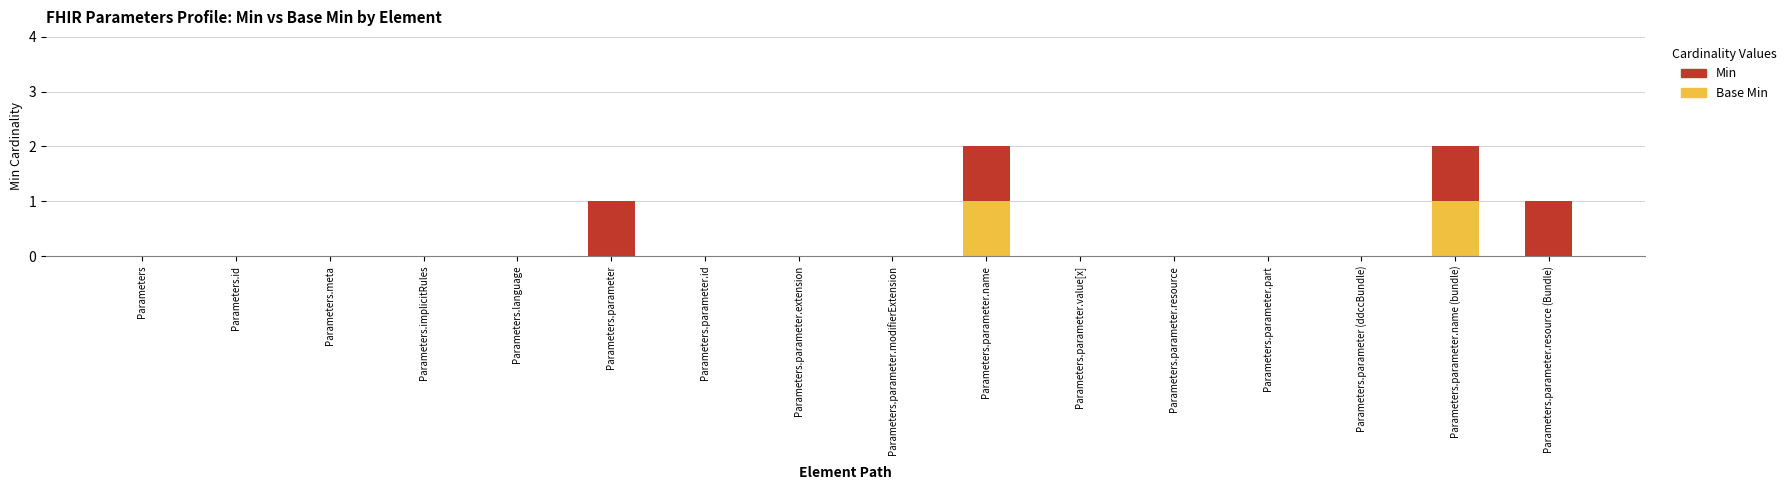

What are all the series names shown in the legend?

Min, Base Min